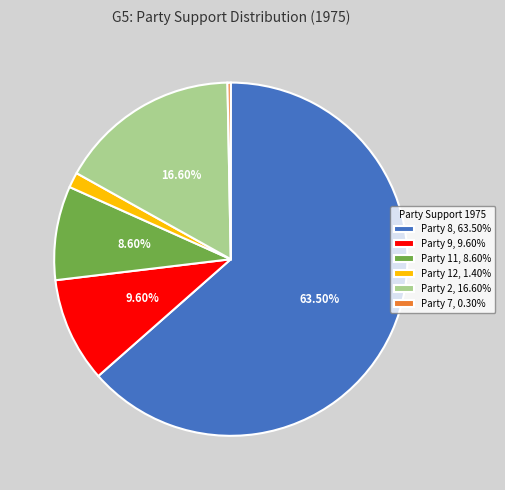

True or false: Party 2 accounts for 17% of the total.

True